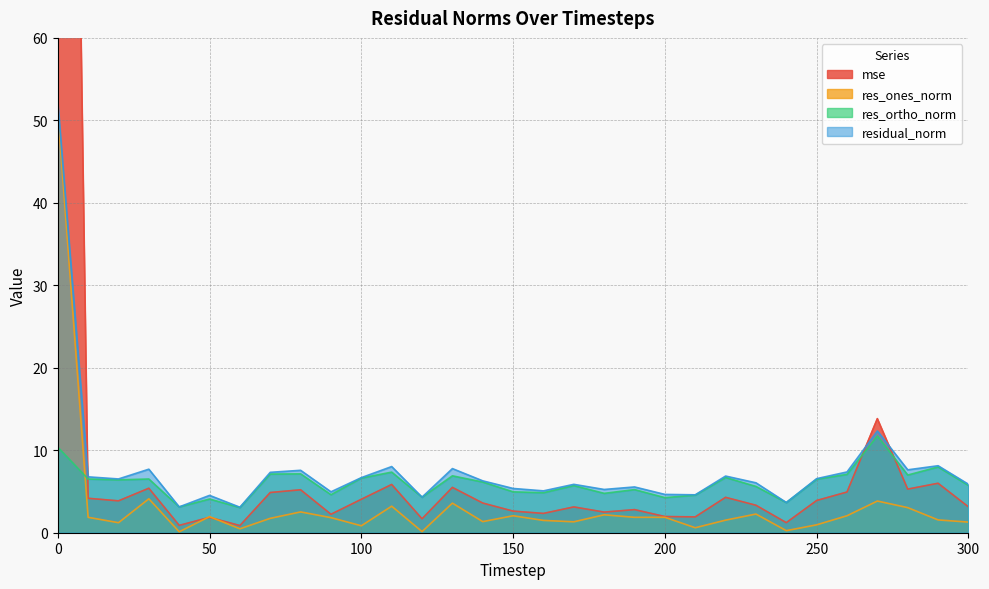

What is the spread (max minus min) of values at 260?

5.3